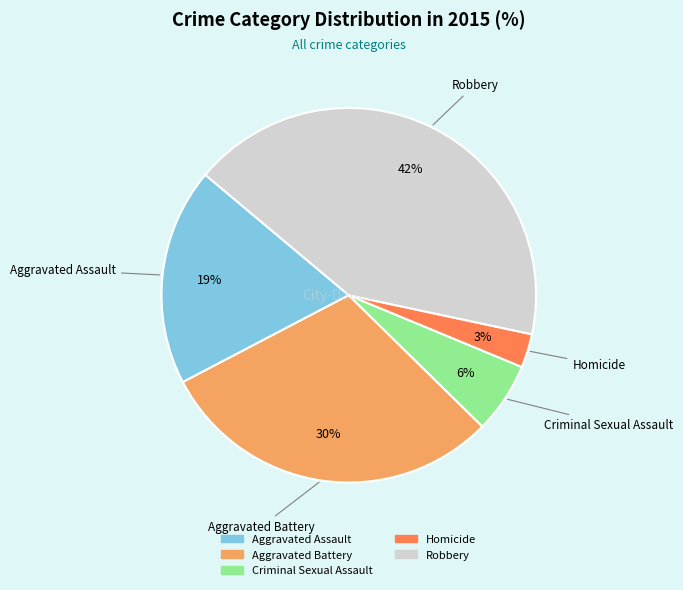

The Criminal Sexual Assault slice represents 6% of the pie. True or false?

True